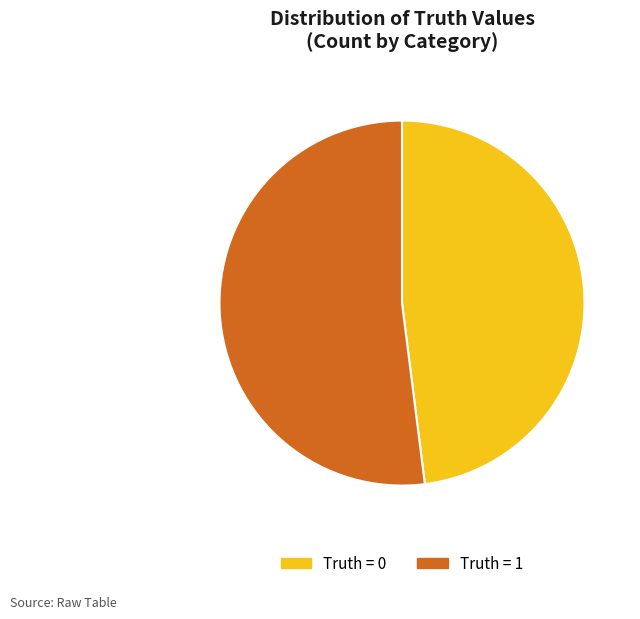

Does any single category account for the majority?

Yes